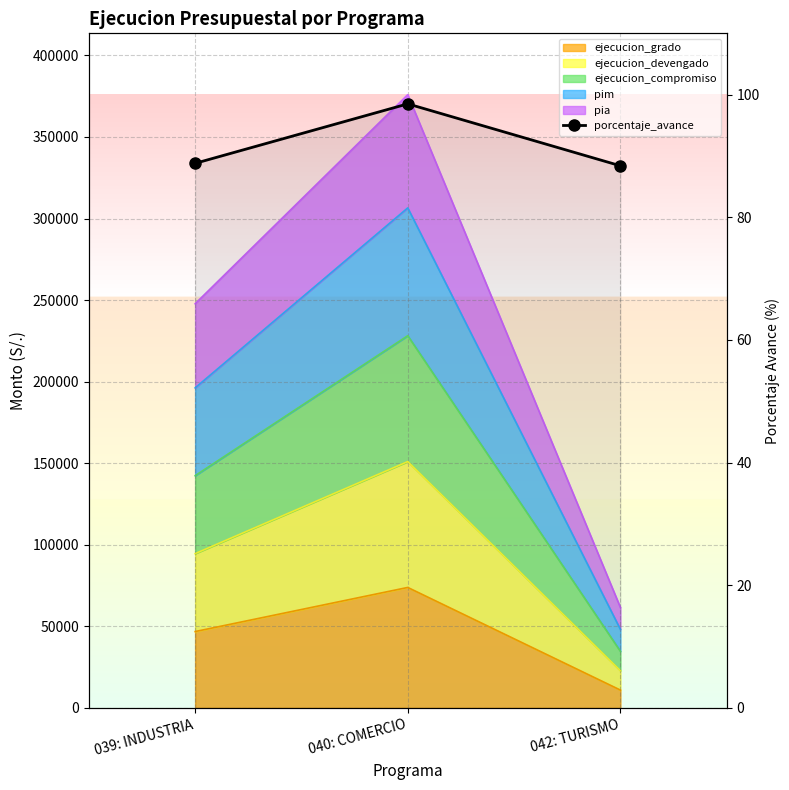

Which has a higher value, 040: COMERCIO or 042: TURISMO?

040: COMERCIO